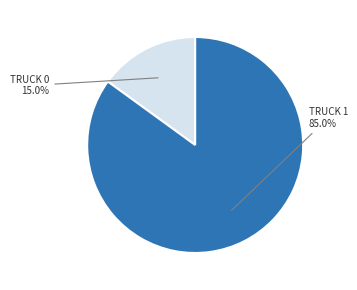

To the nearest percent, what is the difference between the largest and smallest slice percentages?

70%